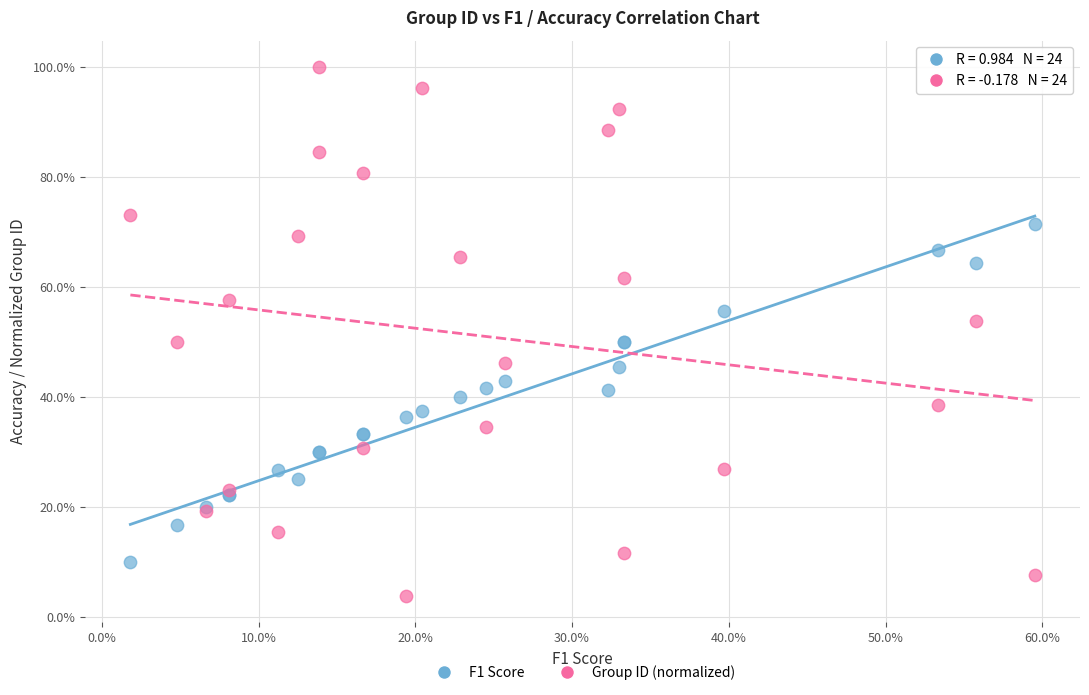

Which series reaches the maximum Y coordinate?

Group ID (normalized)